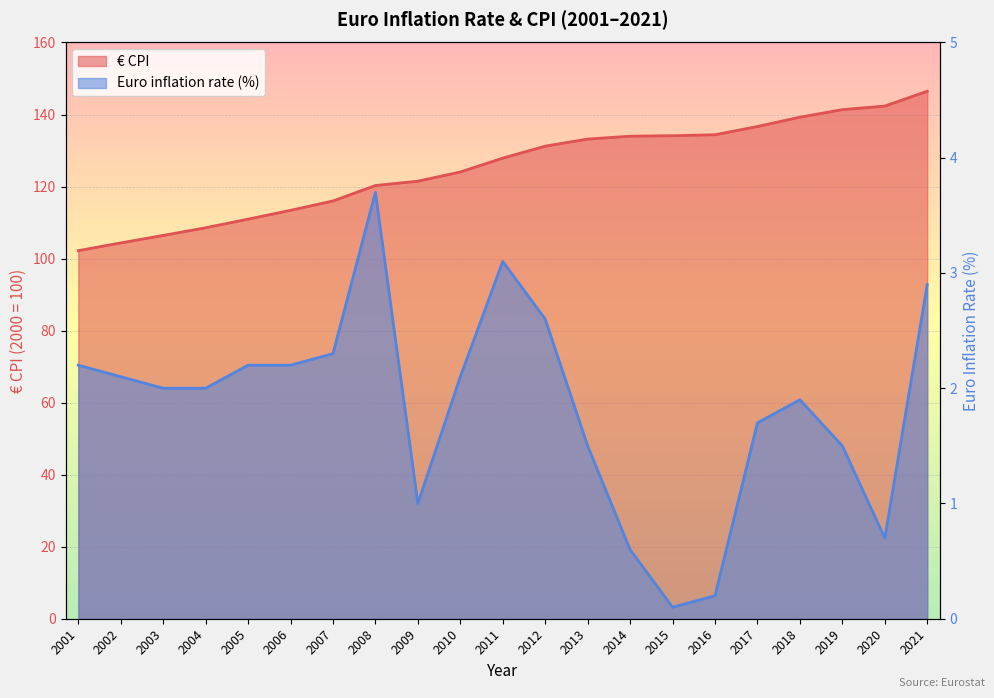

Between 2012 and 2016, which series saw the biggest shift?

€ CPI